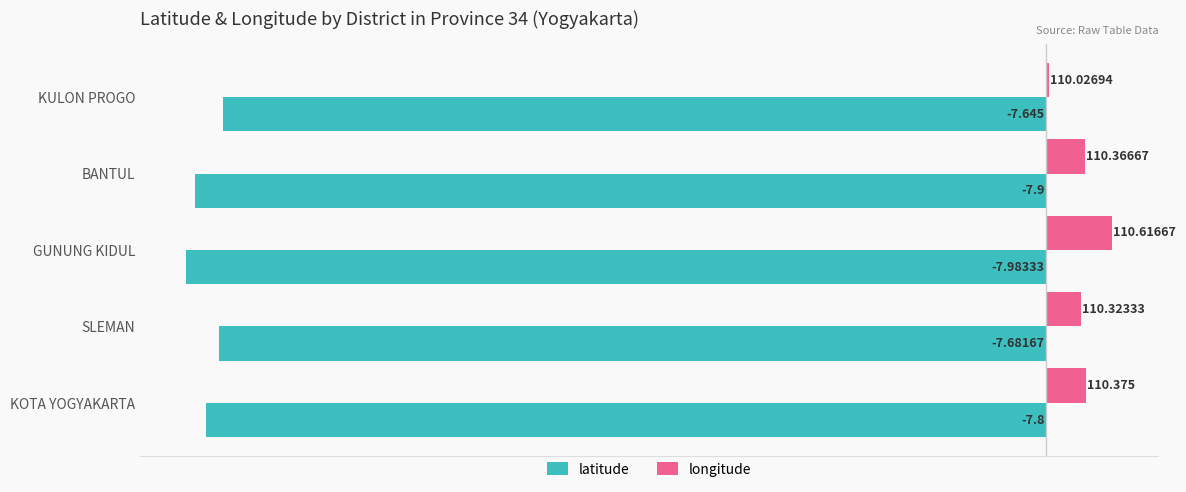

Which category has the highest value across all series?

GUNUNG KIDUL